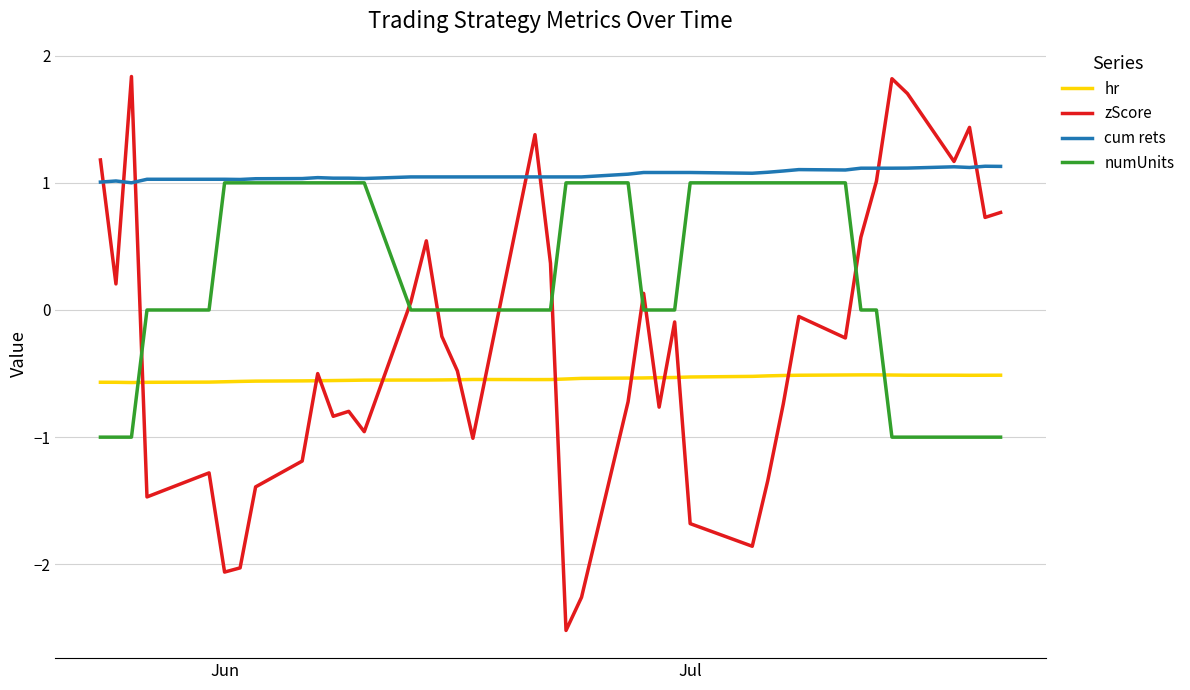

Which series has the largest range (max minus min)?

zScore